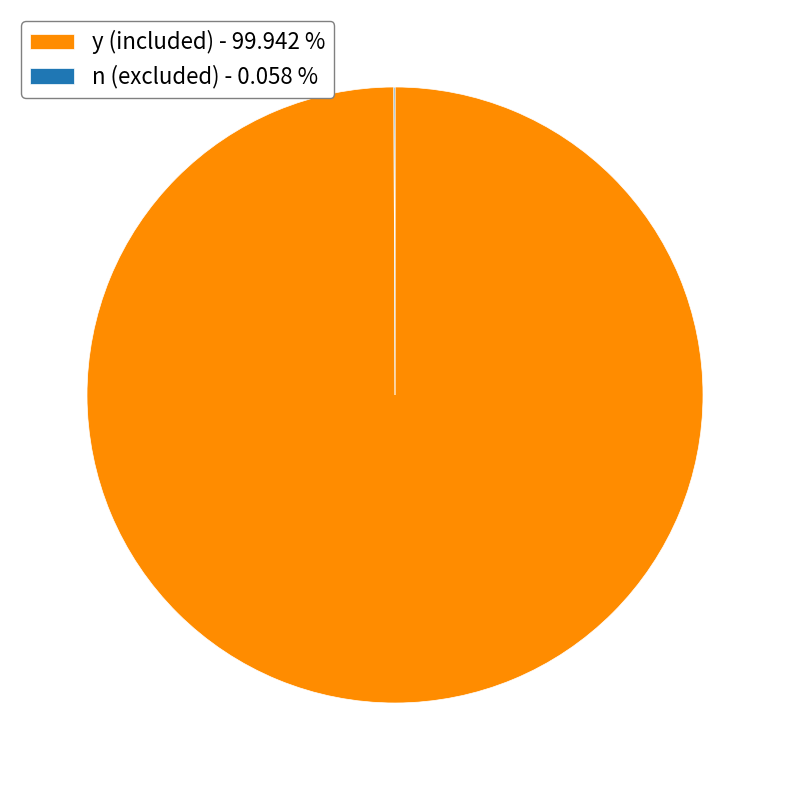

Which slice is the largest?

y (included) - 99.942 %